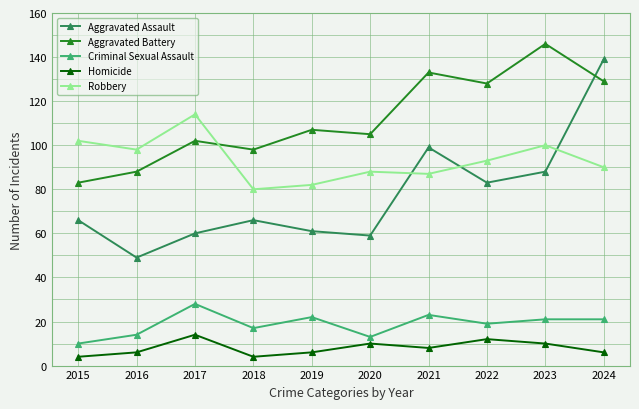

Which series has the largest total across all categories?

Aggravated Battery